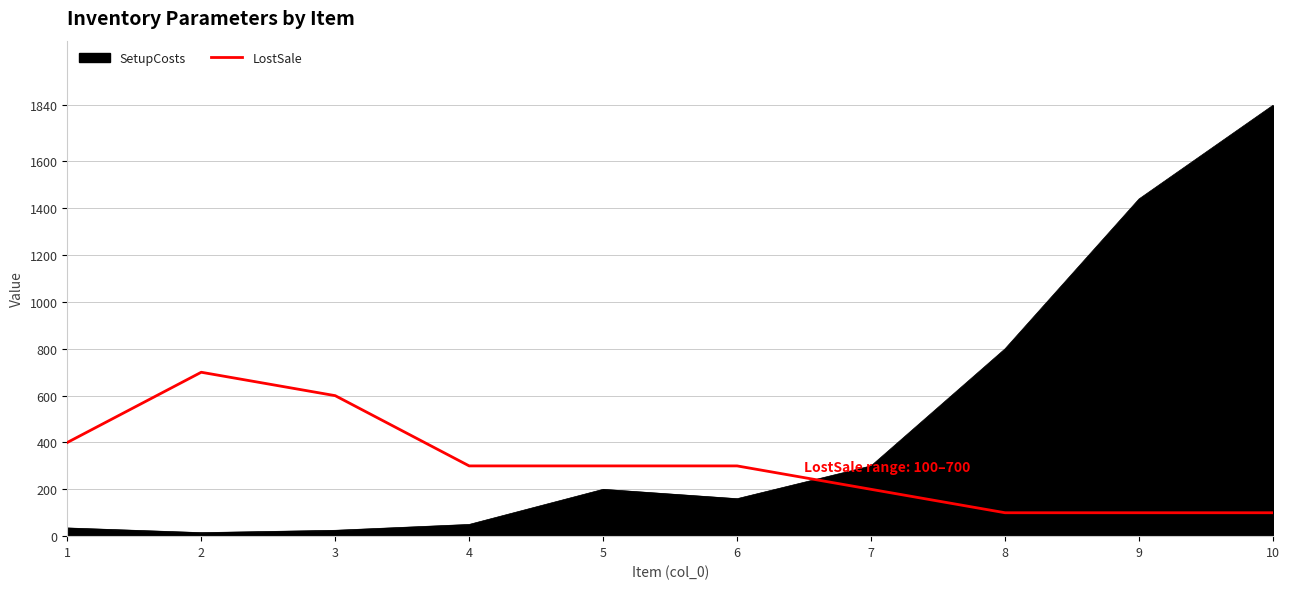

What is the maximum value shown in the chart?

1840